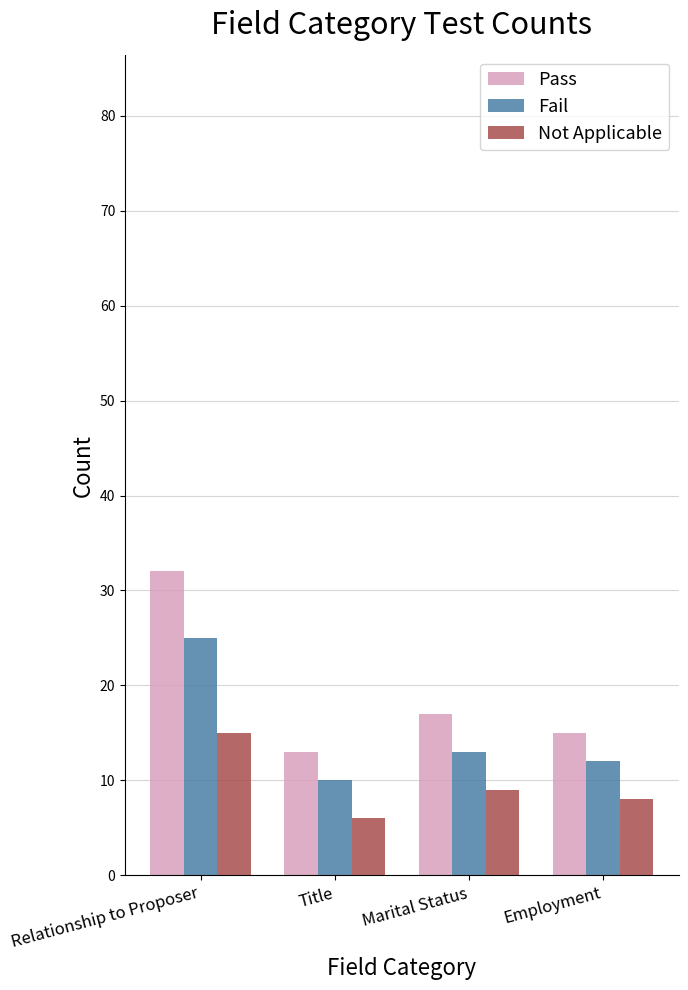

What are all the series names shown in the legend?

Pass, Fail, Not Applicable